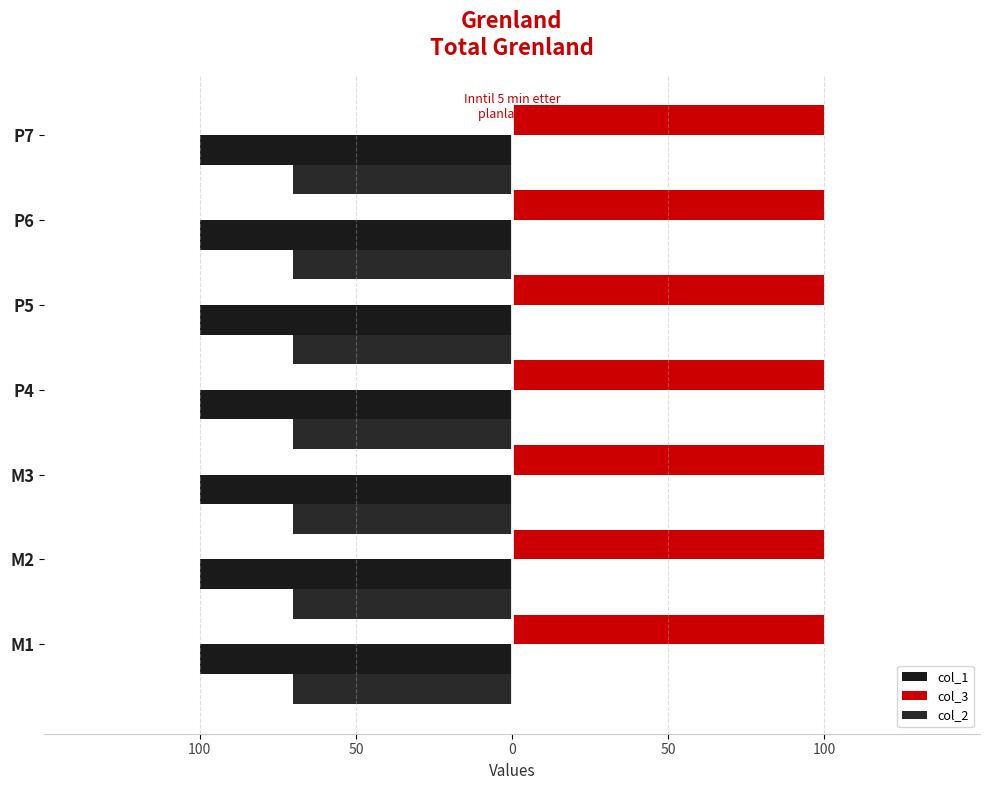

Which series has the largest range (max minus min)?

col_1